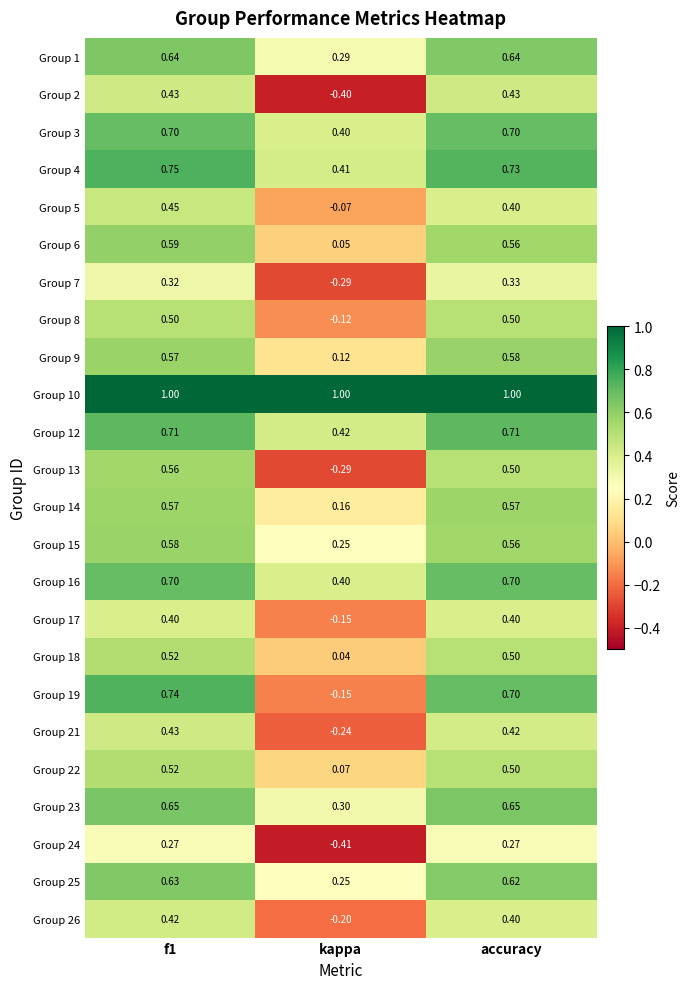

Which label corresponds to the smallest value in the chart?

kappa